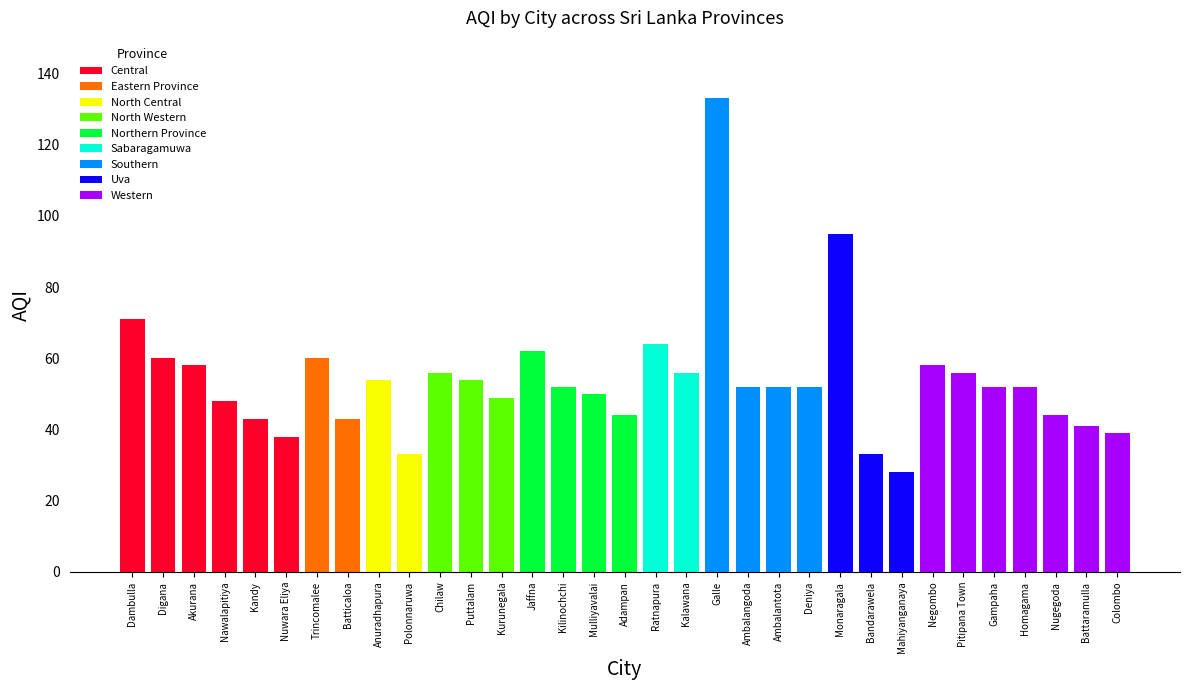

Is it true that the value at Nawalapitiya is 15?

False